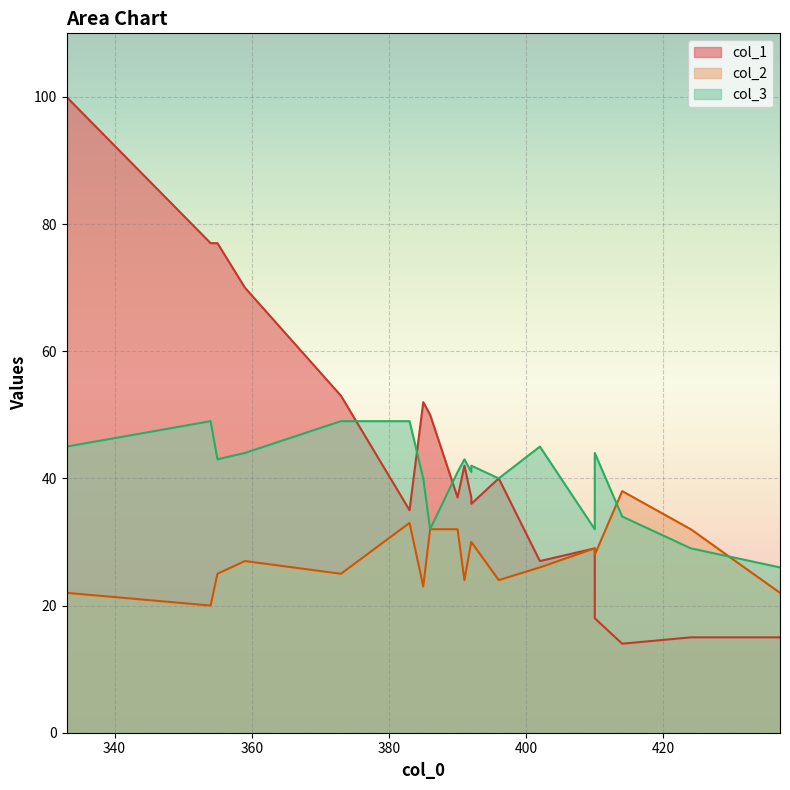

What is the approximate value of col_3 at 373, to the nearest 5?

50